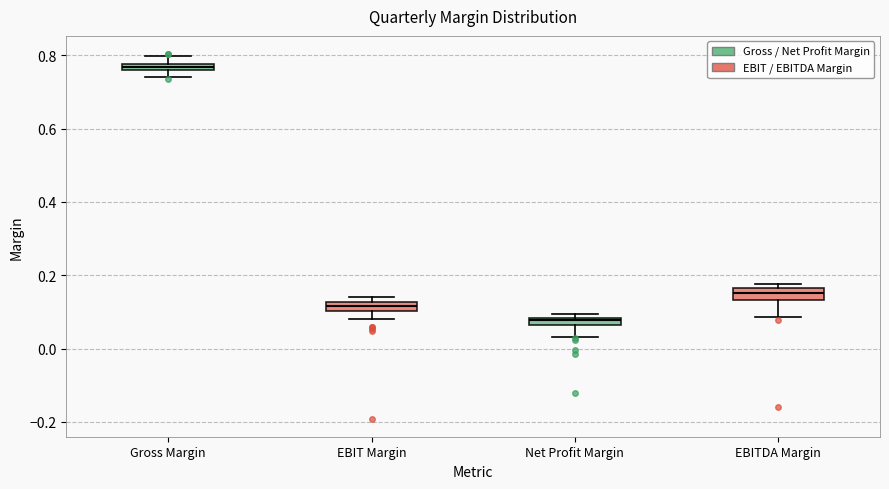

Where does the lower whisker of the box for EBITDA Margin end on the y-axis? The values are not printed on the chart, so give them approximately, as read against the axis.

0.08